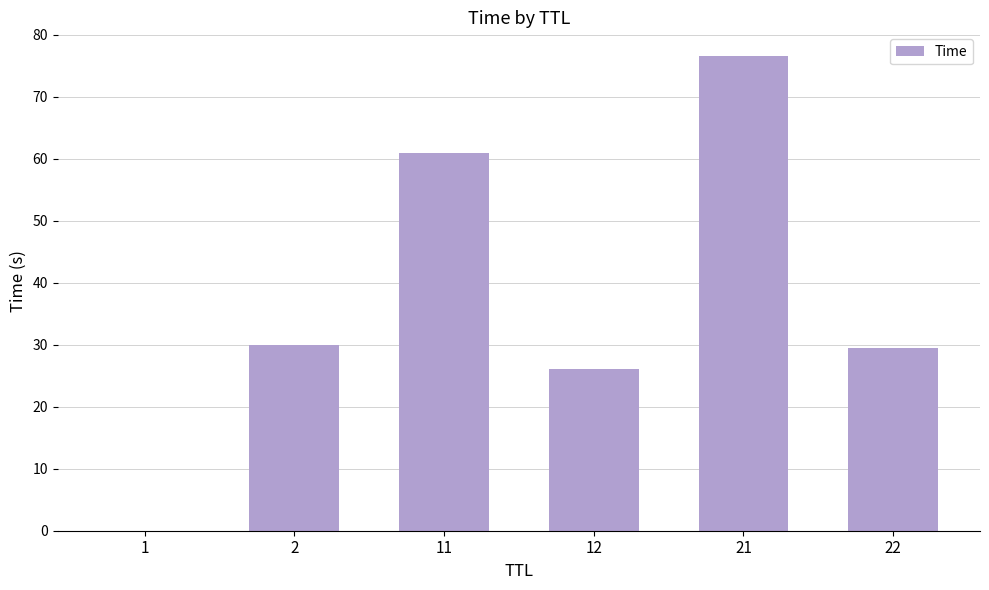

At which label does the data first exceed 30?

2